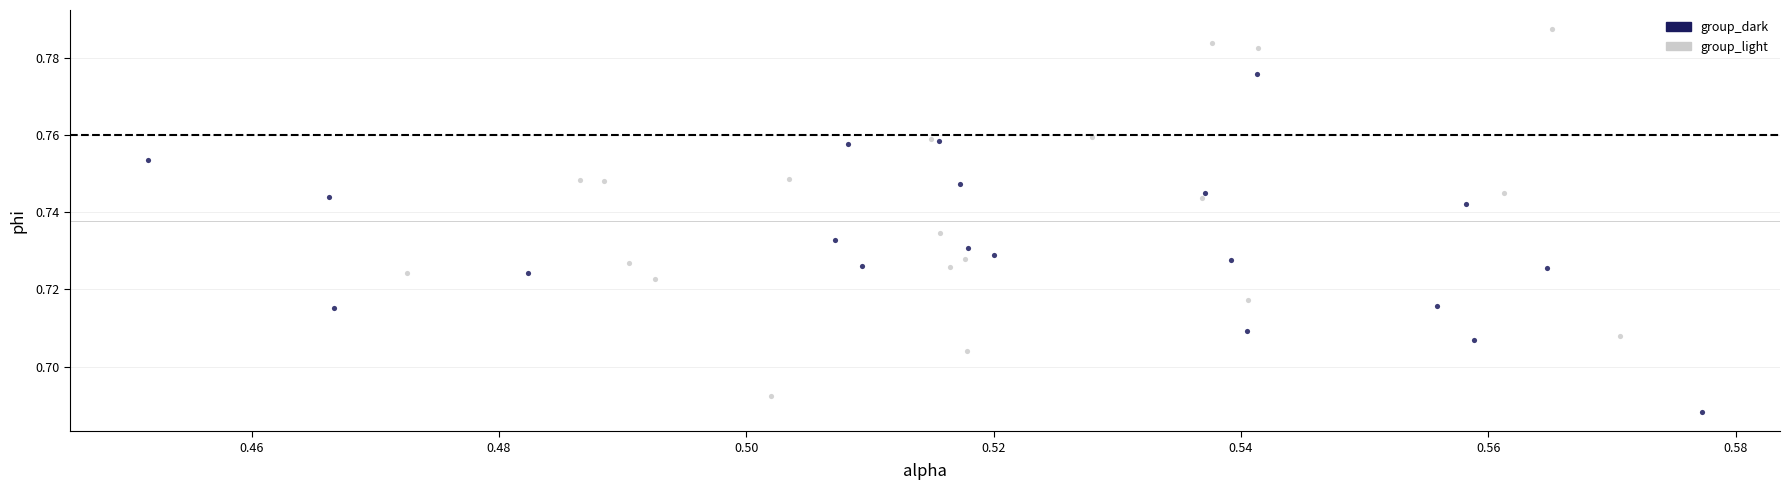

What are all the series names shown in the legend?

group_dark, group_light